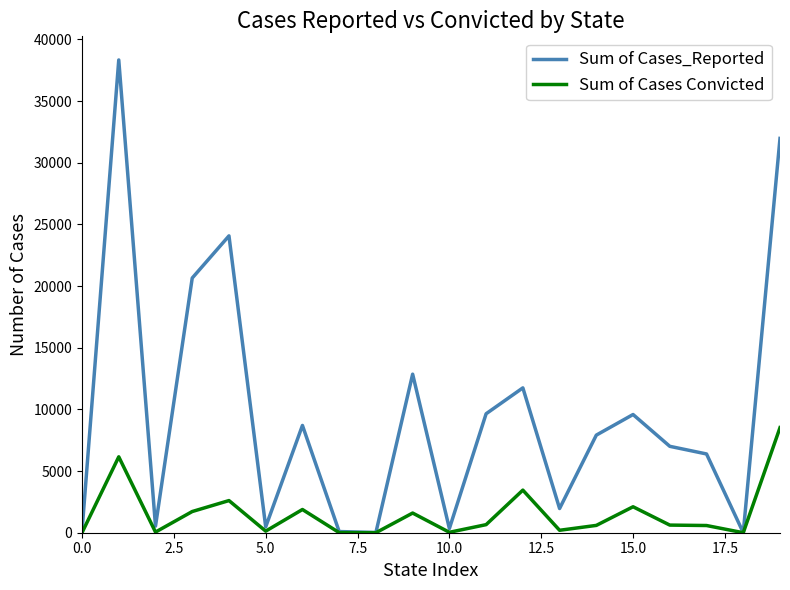

Which series has the widest spread of values?

Sum of Cases_Reported